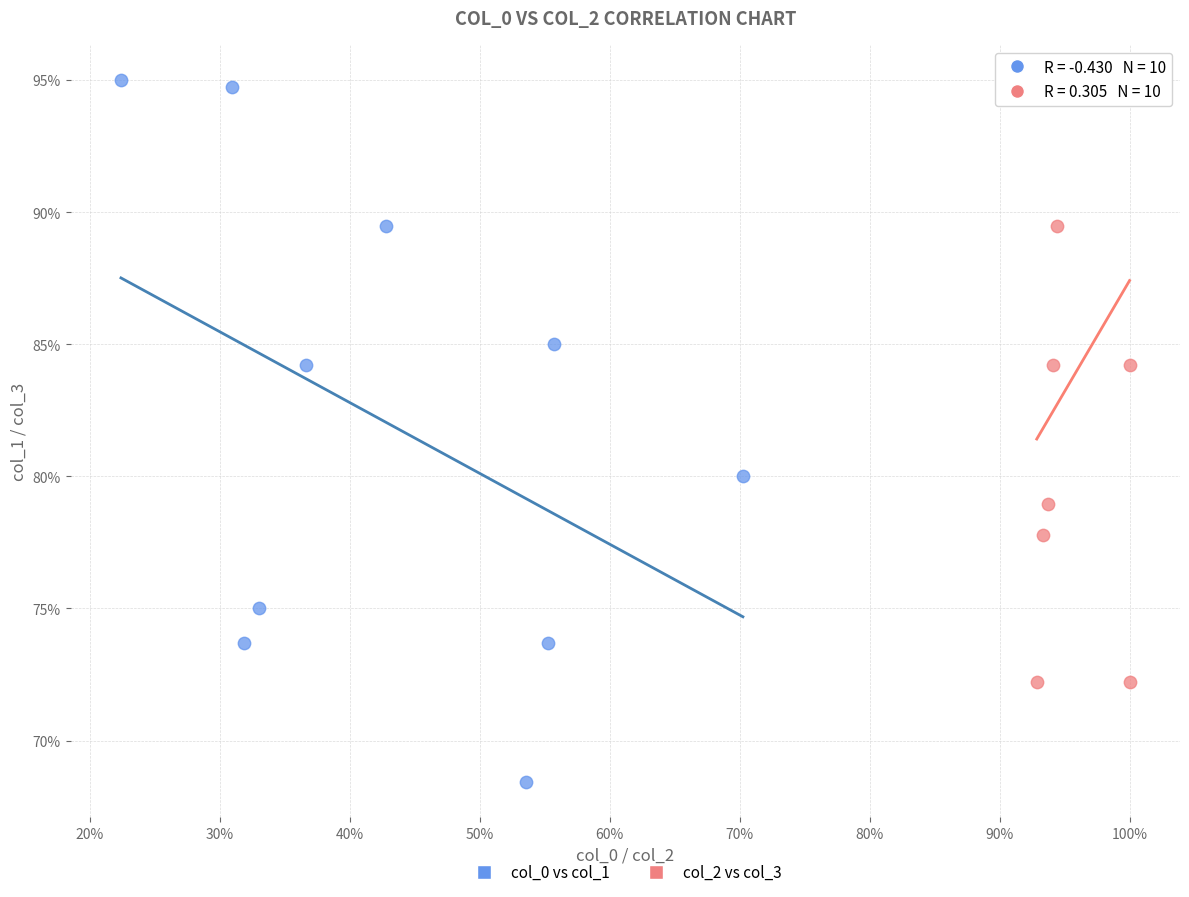

Which series reaches the minimum Y coordinate?

col_0 vs col_1